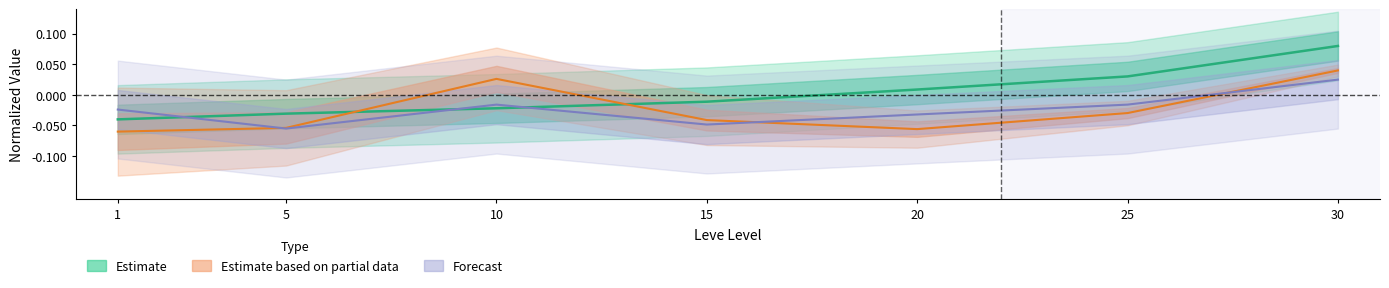

Reading left to right, transcribe all the data shown in this chart.

Leve EXP: 1=-0.0	5=-0.0	10=-0.0	15=-0.0	20=0.0	25=0.0	30=0.1
currentAveragePriceNQ: 1=-0.1	5=-0.1	10=0.0	15=-0.0	20=-0.1	25=-0.0	30=0.0
currentAveragePriceHQ: 1=-0.0	5=-0.1	10=-0.0	15=-0.0	20=-0.0	25=-0.0	30=0.0